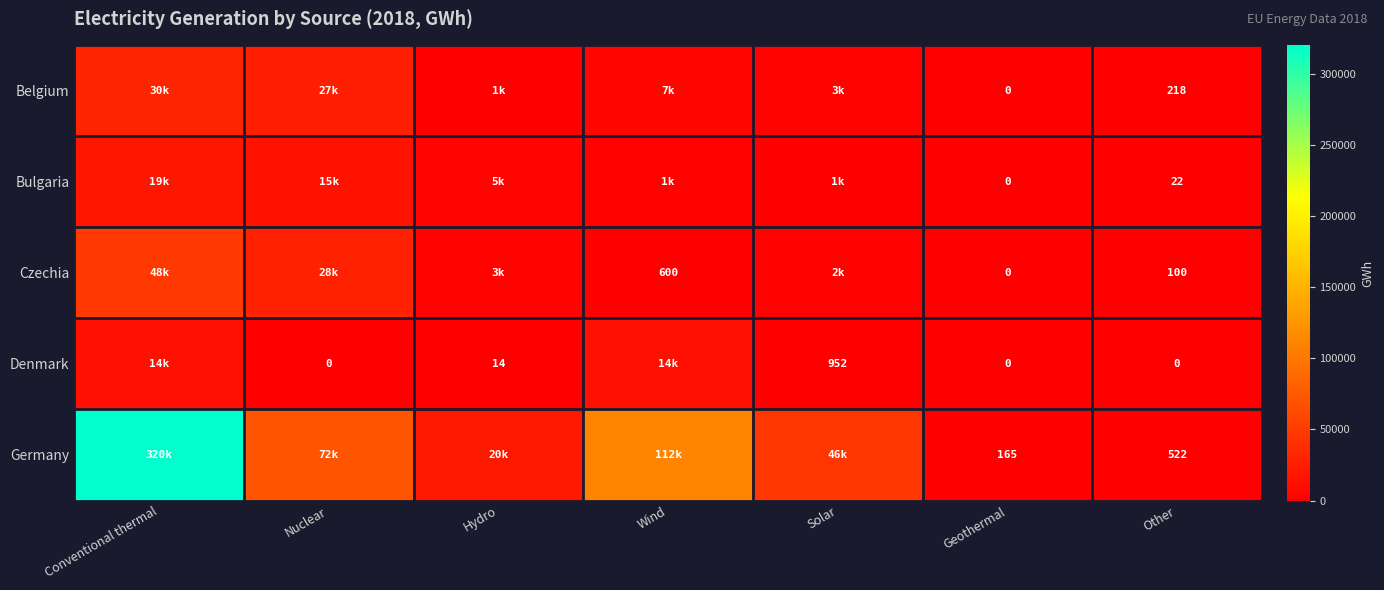

At how many categories does at least one series exceed 84680?

2